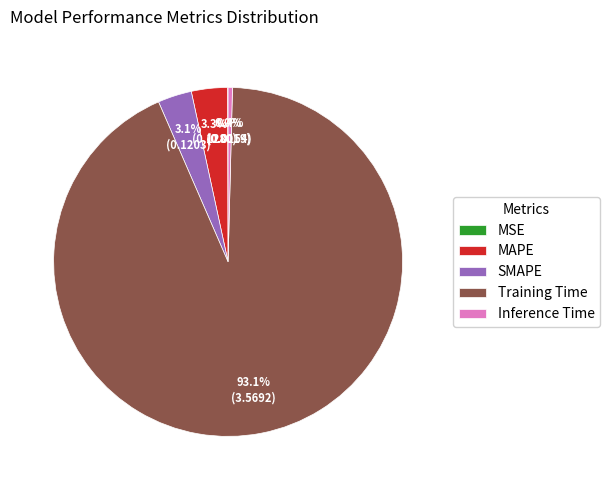

Between Training Time and SMAPE, which is larger?

Training Time